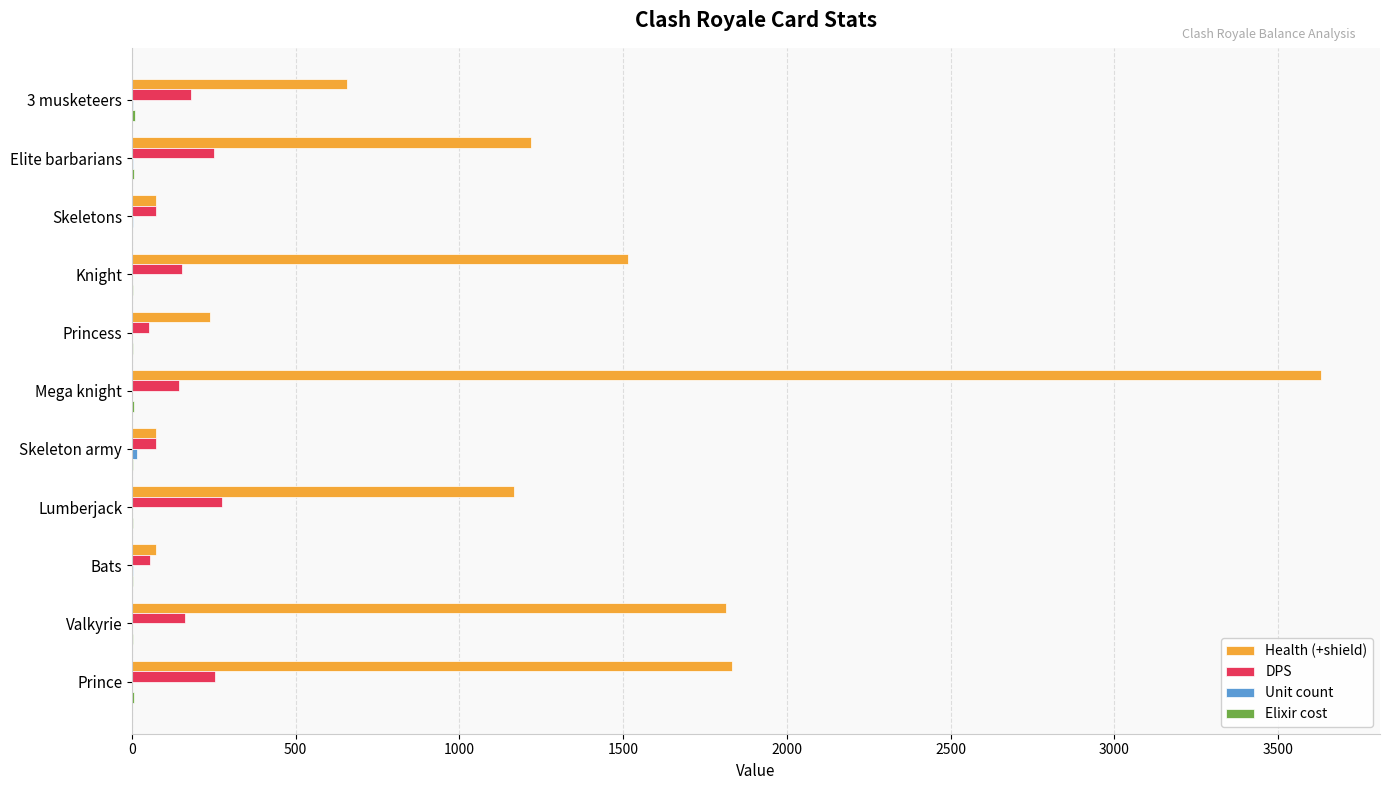

Which series has the largest total across all categories?

Health (+shield)